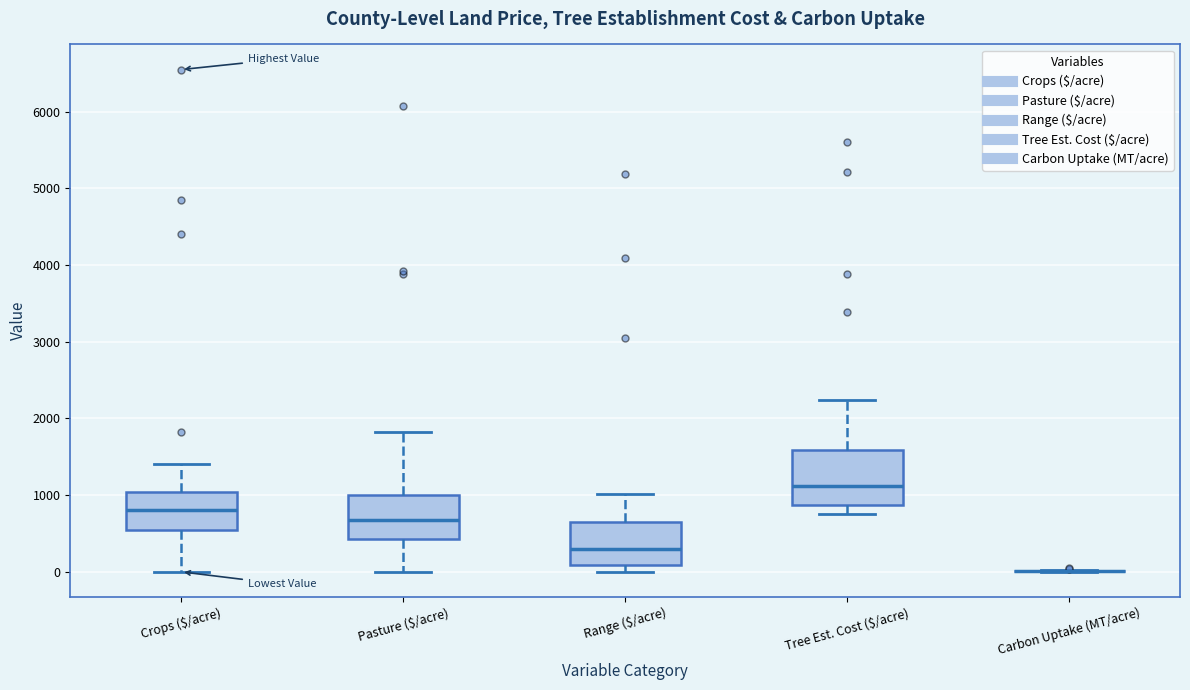

Reading left to right, transcribe this box plot: for each box, give where its median line is, the range the box spans, and where its two whiskers end, as read against the y-axis. The values are not printed on the chart, so give them approximately, as read against the axis.

Crops ($/acre): median 800, box 600 to 1000, whiskers 0 to 1400
Pasture ($/acre): median 700, box 400 to 1000, whiskers 0 to 1800
Range ($/acre): median 300, box 100 to 600, whiskers 0 to 1000
Tree Est. Cost ($/acre): median 1100, box 900 to 1600, whiskers 800 to 2200
Carbon Uptake (MT/acre): box collapsed to a line at 0, whiskers 0 to 0